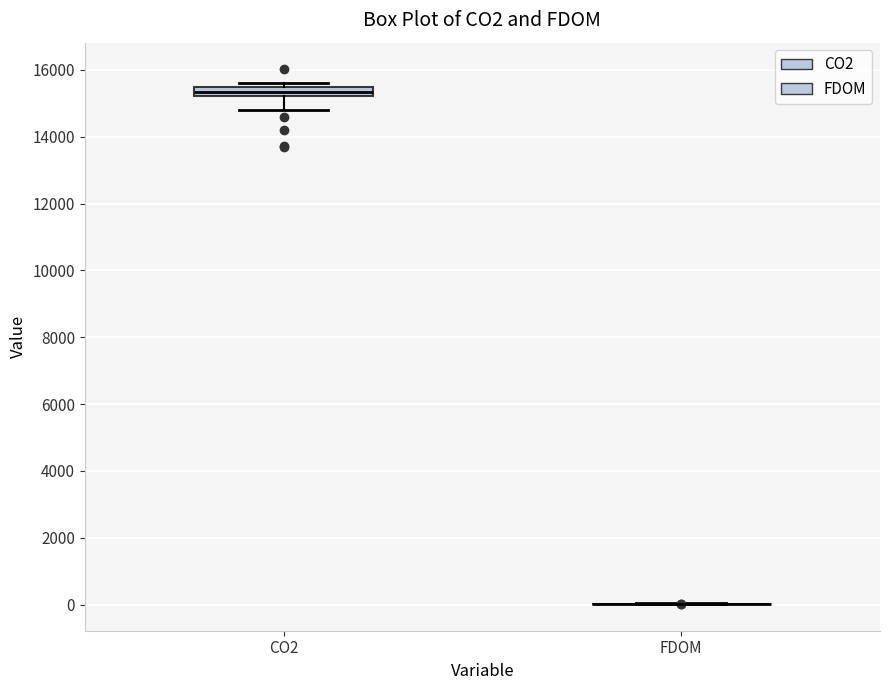

Comparing the boxes themselves (not the whiskers), which one is the tallest?

CO2